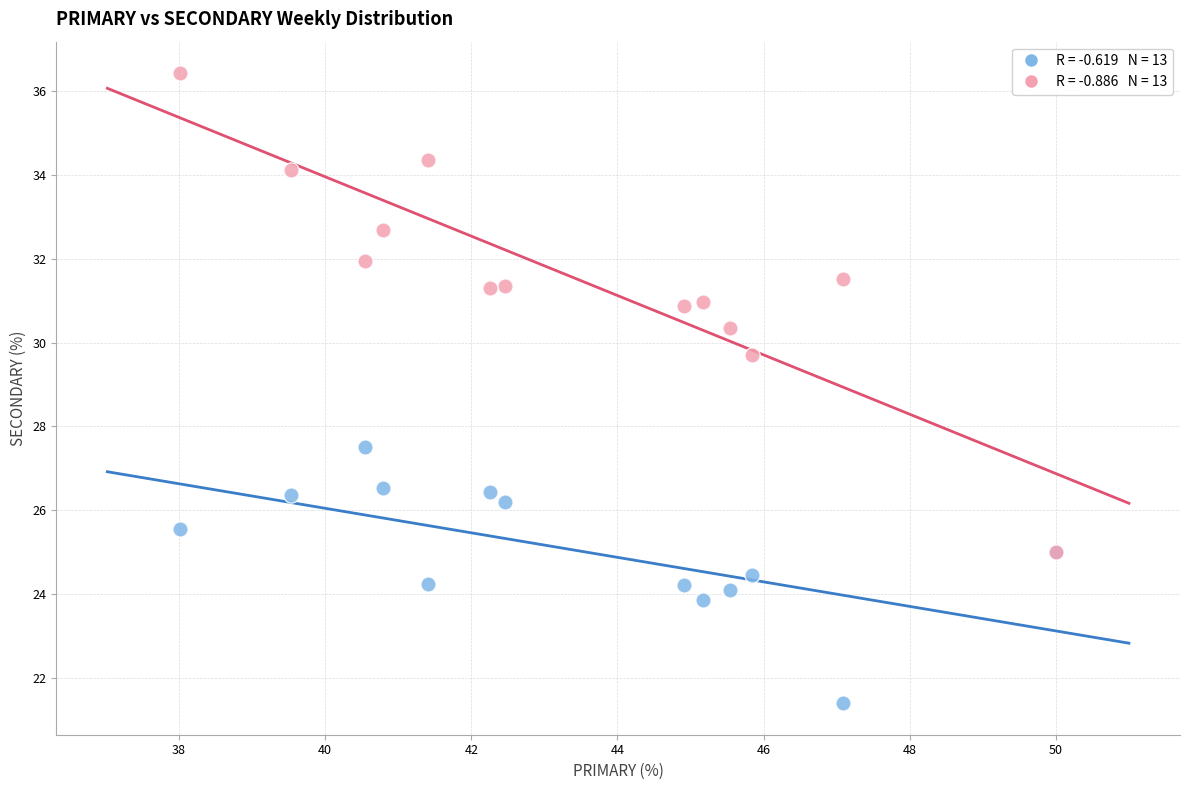

Across all series, what Y value is closest to 28?

27.5